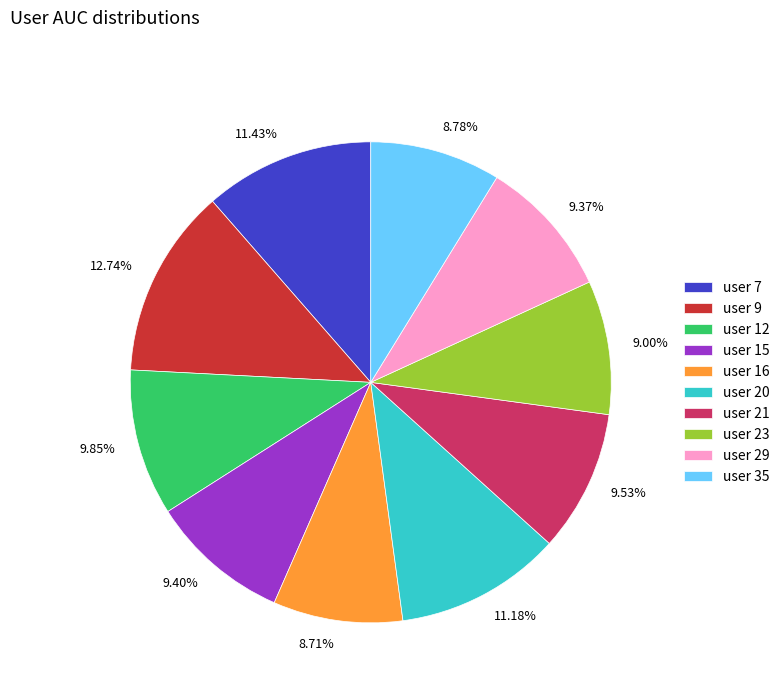

Is there any slice that represents more than half of the pie?

No